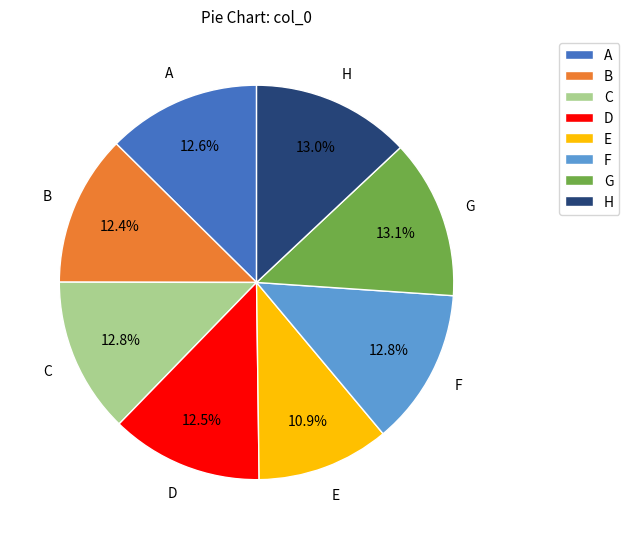

True or false: A accounts for 13% of the total.

True